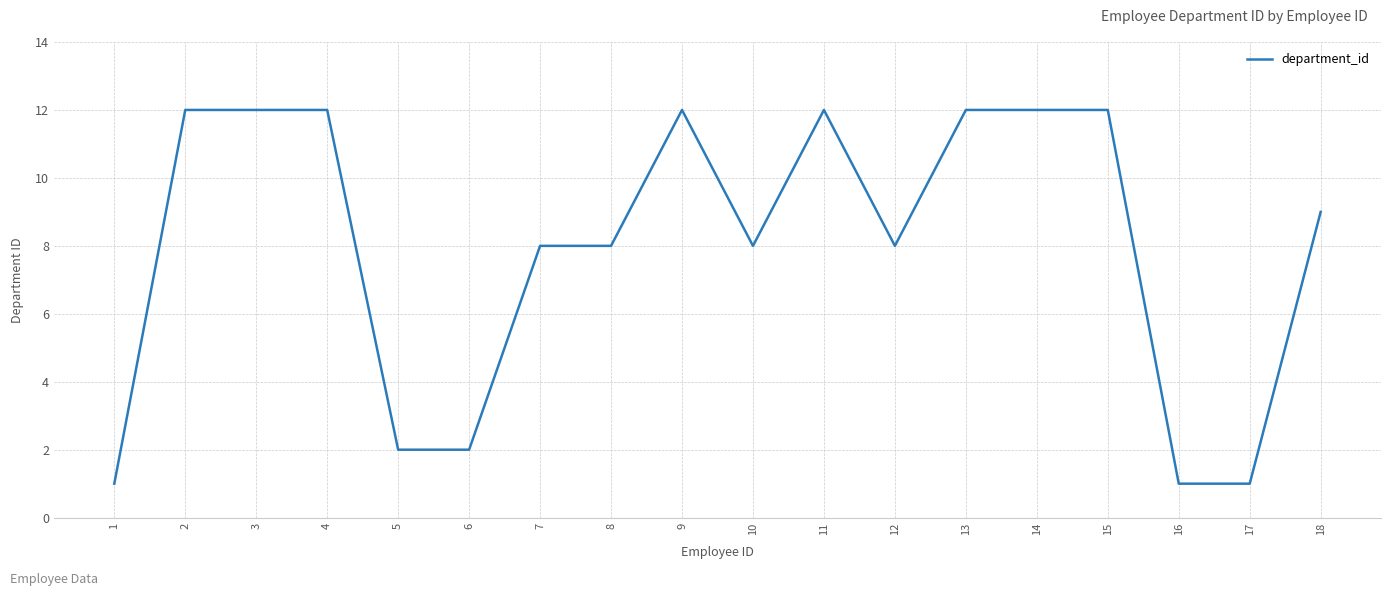

Where does the data first go above 9?

2